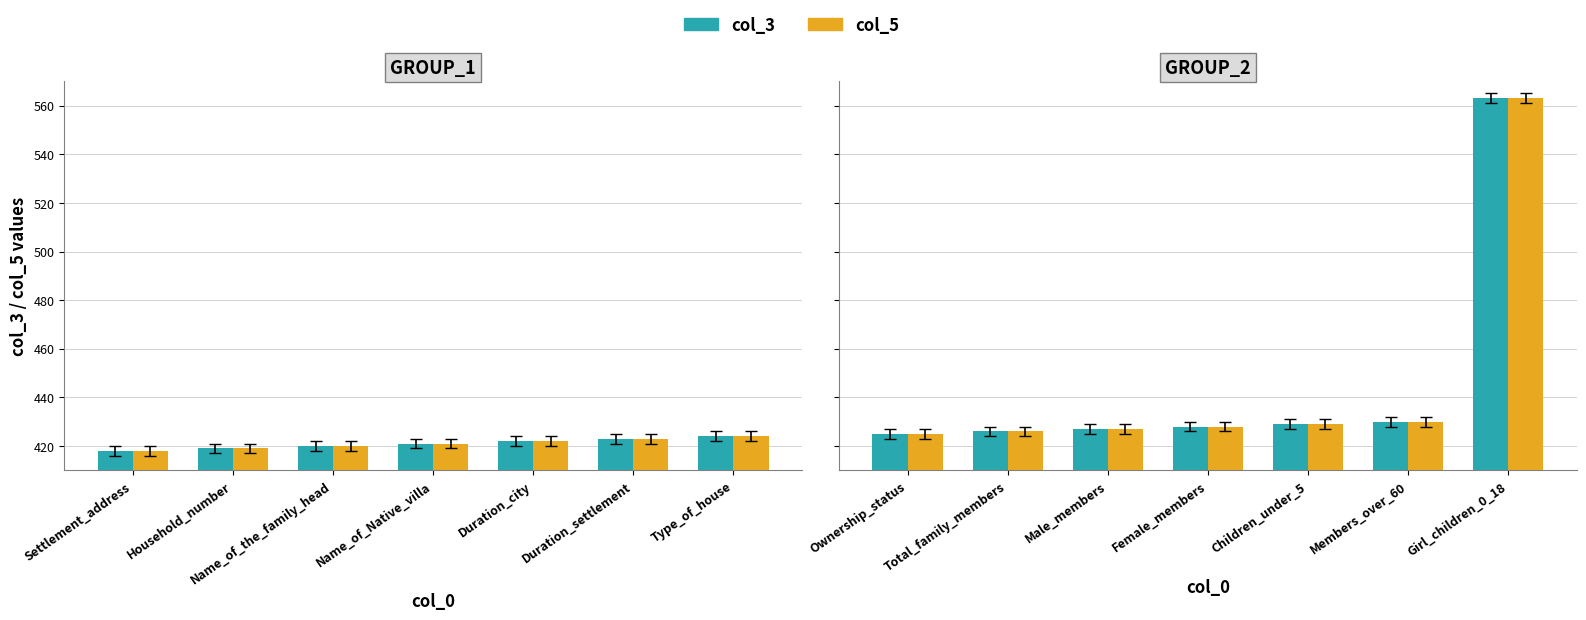

What are all the series names shown in the legend?

col_3, col_5